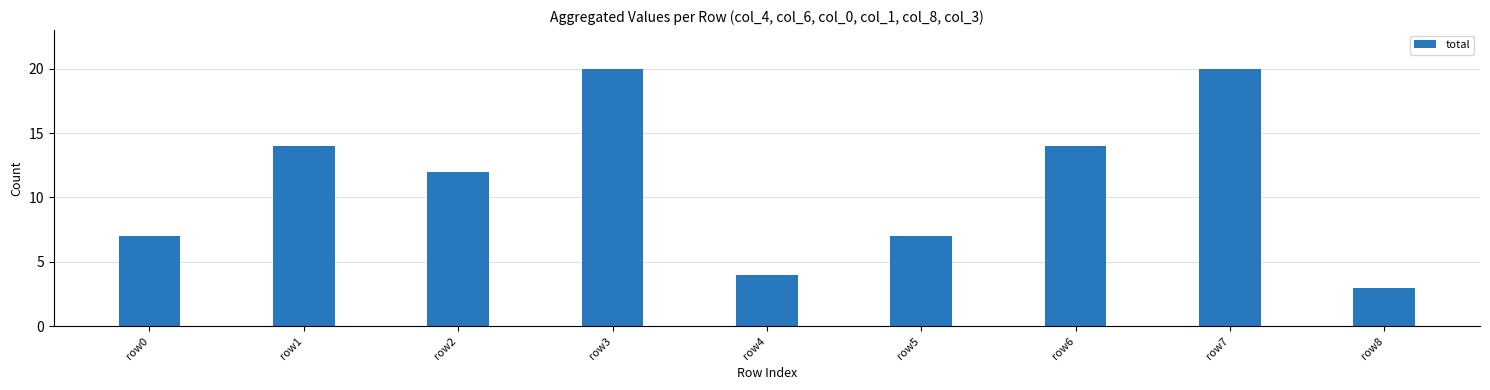

Where is the data nearest to the value 11?

row2